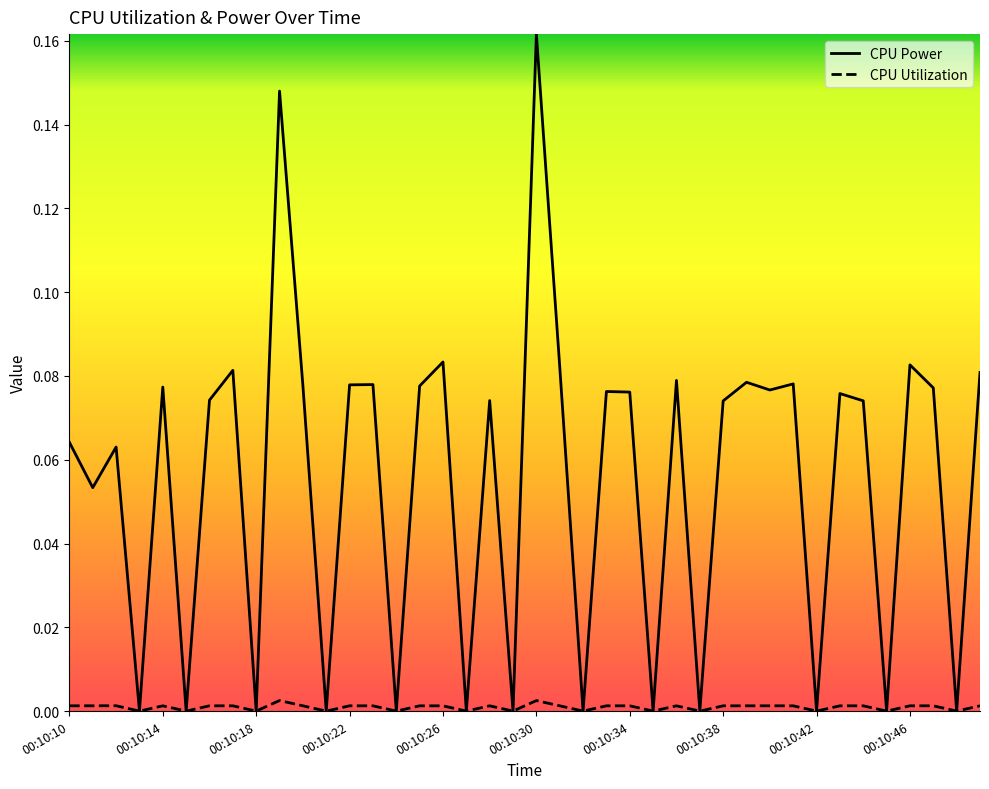

Rank the series by their maximum value, from highest to lowest.

CPU Power, CPU Utilization